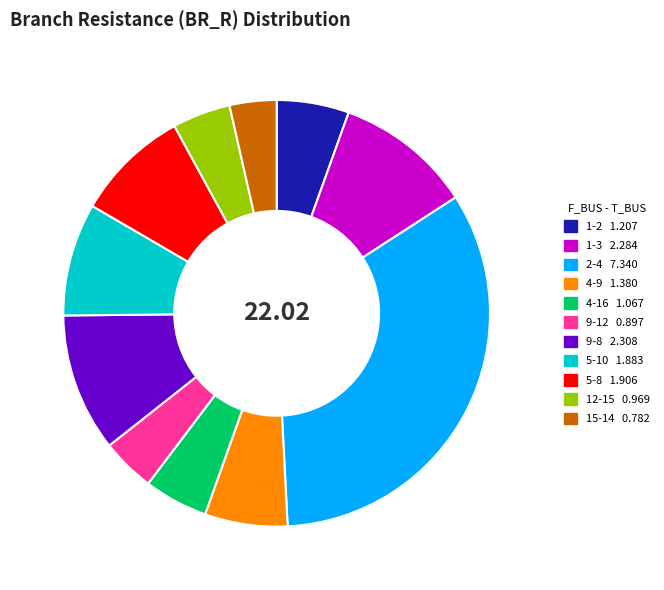

Do 5-10 and 9-8 together represent more than half of the pie?

No